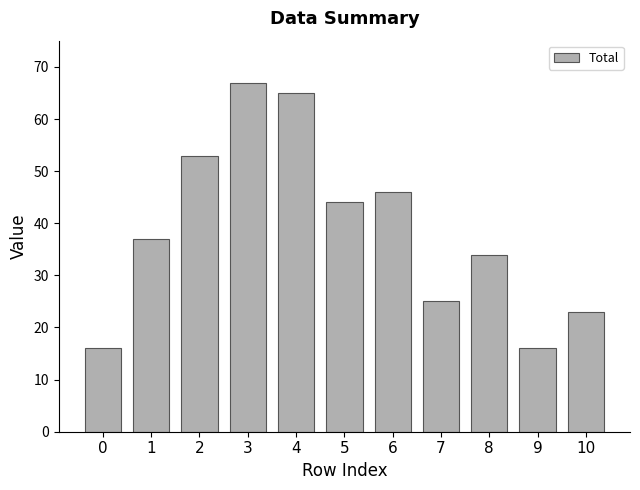

What value does the data have at 1, to the nearest 5?

35